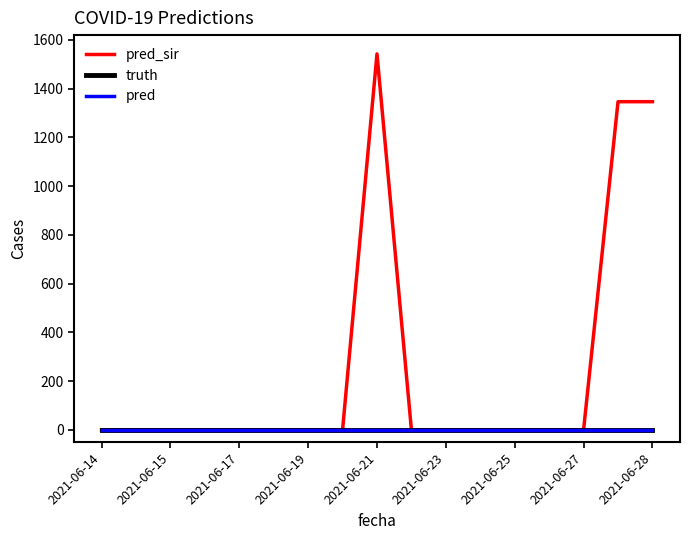

In pred_sir, how many points are higher than both neighbors (excluding endpoints)?

1